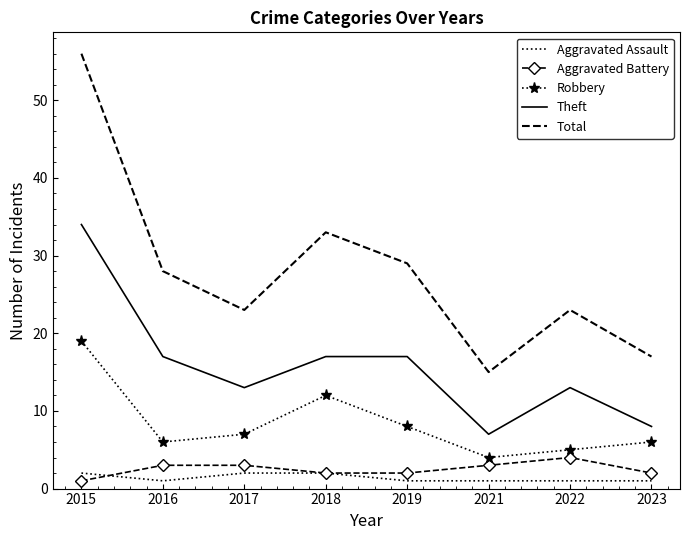

Which series has the widest spread of values?

Total